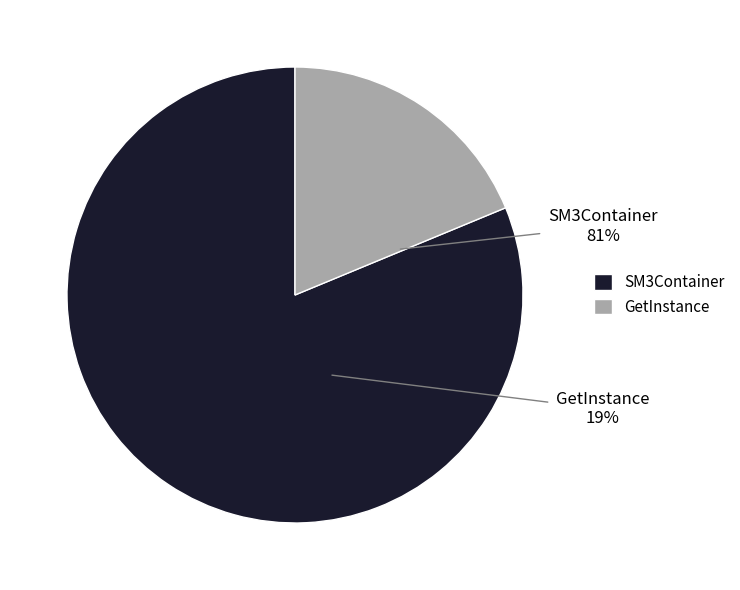

What is the largest slice in the pie chart?

SM3Container